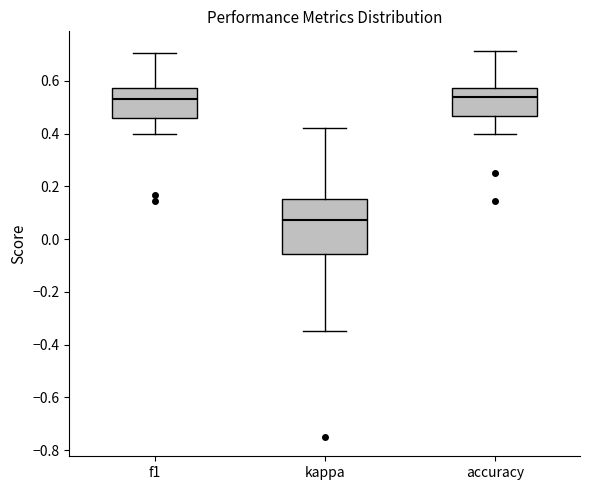

Which box has the lowest median line?

kappa